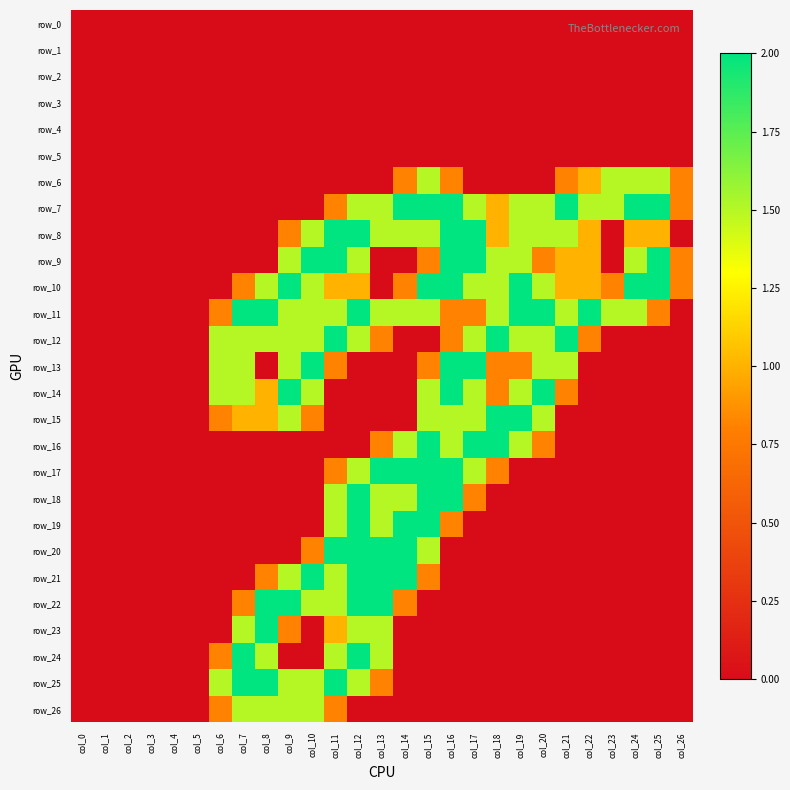

What is the sum of all row_22 values?

12.6